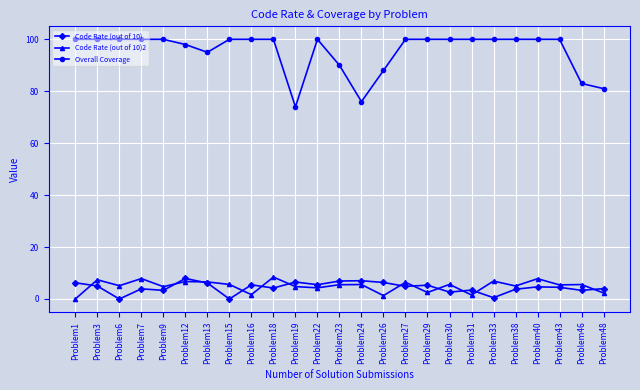

True or false: Code Rate (out of 10)2 has more than 1 points higher than both neighbors.

True